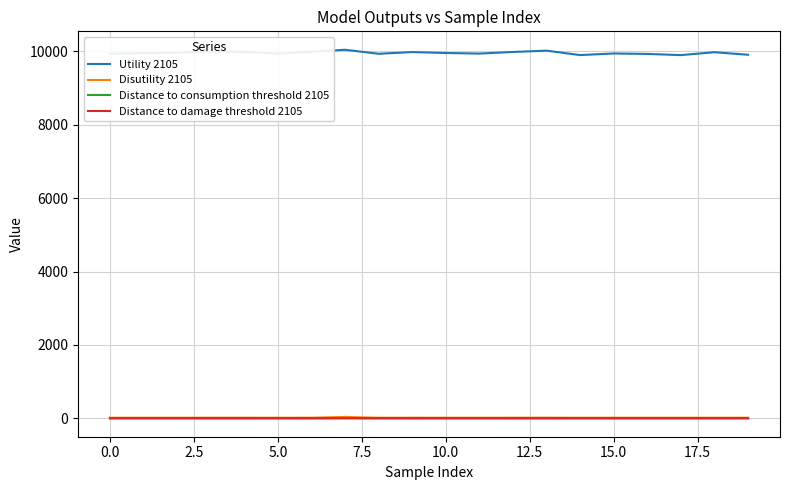

Which series has the widest spread of values?

Utility 2105